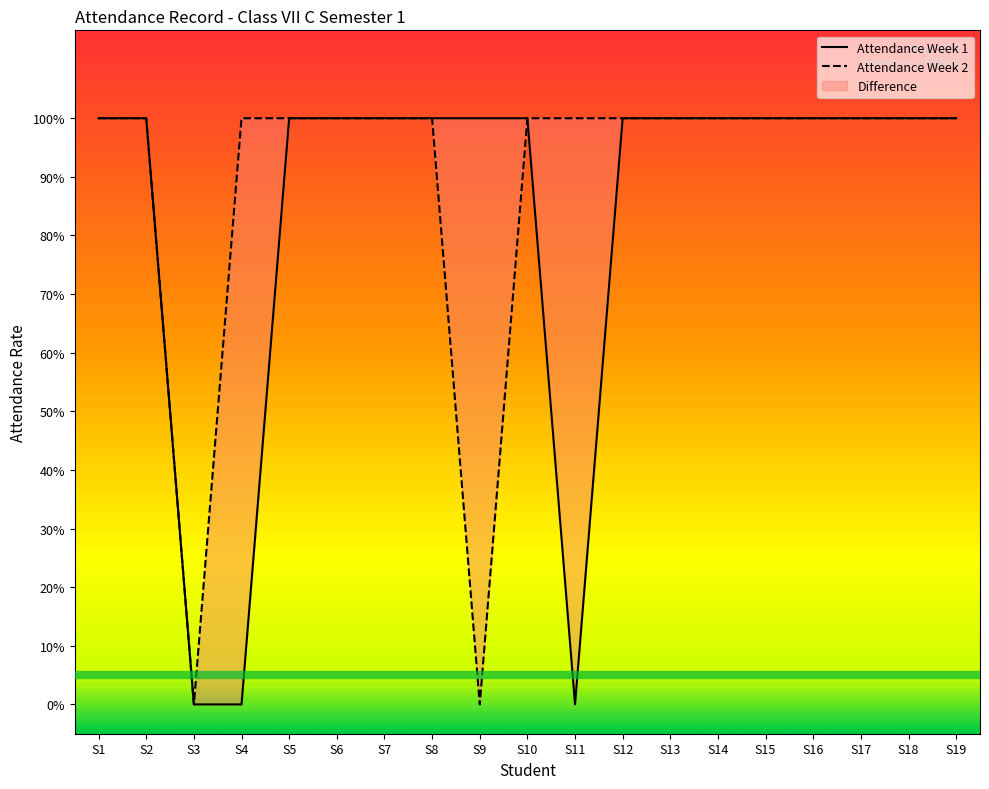

True or false: Attendance Week 2 and Attendance Week 1 cross at least once.

False